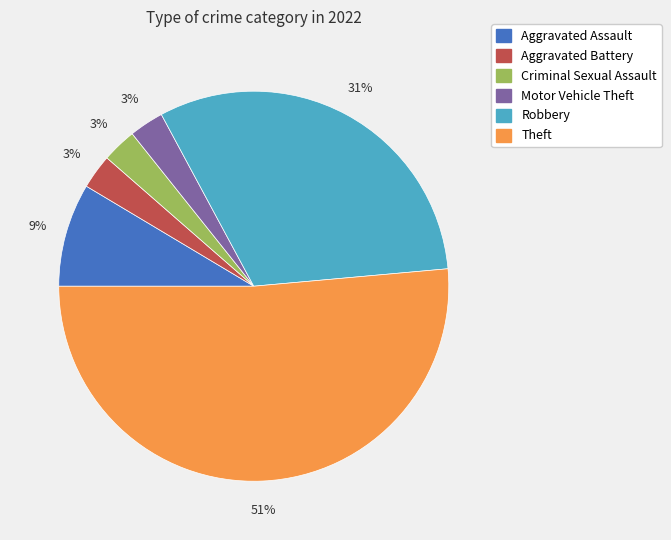

Do Motor Vehicle Theft and Criminal Sexual Assault together represent more than half of the pie?

No